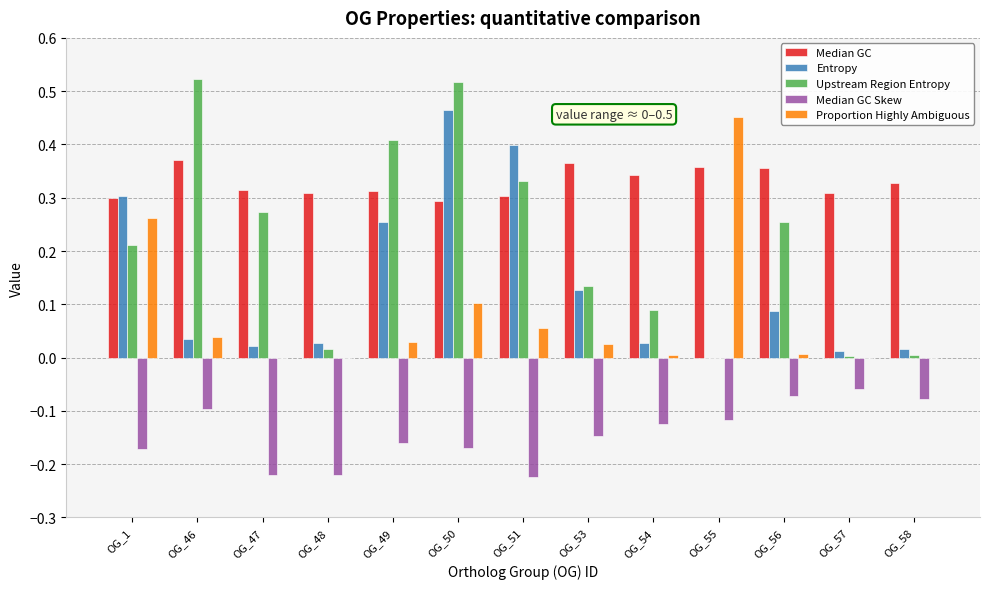

What is the sum of all Upstream Region Entropy values?

2.8